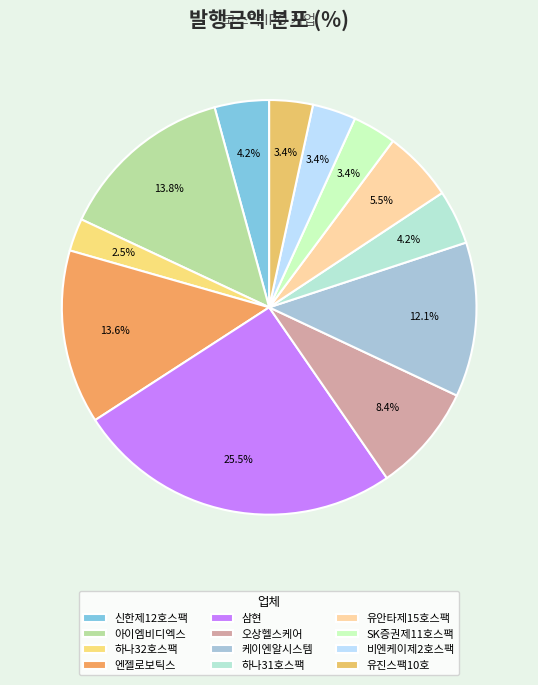

To the nearest percent, what percentage of the pie is 아이엠비디엑스?

14%